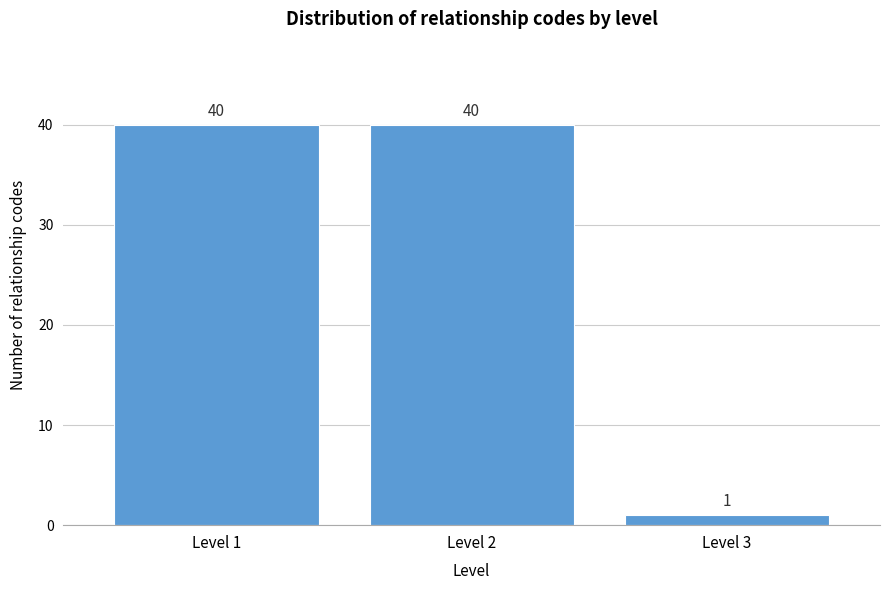

Reading right to left, transcribe all the data shown in this chart.

Level 3=1	Level 2=40	Level 1=40